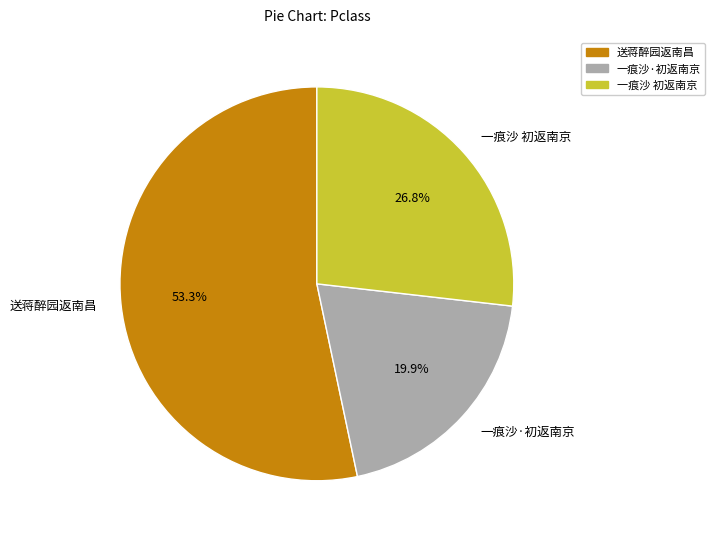

What percentage is the 一痕沙 初返南京 slice, to the nearest percent?

27%